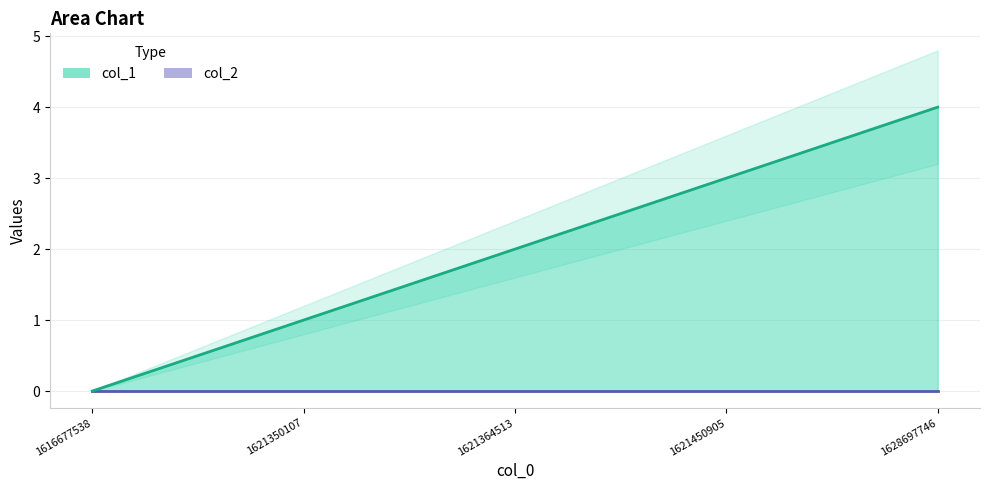

What is the average value?

2